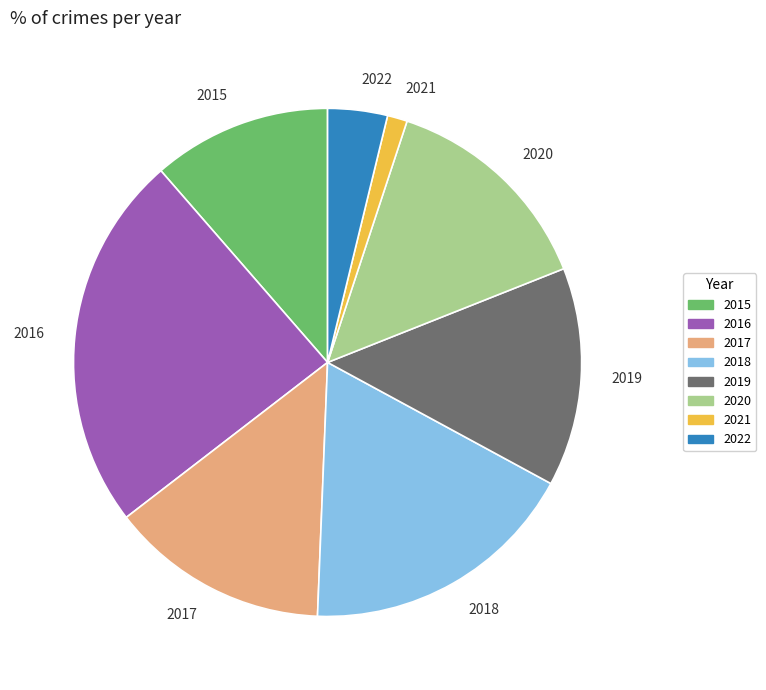

Which slice is the largest?

2016